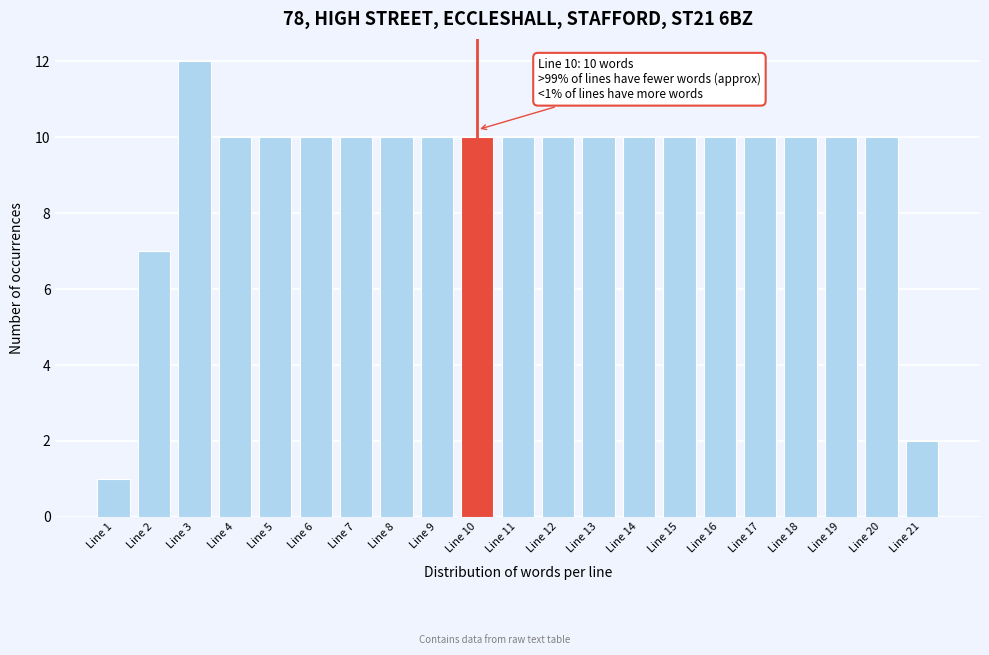

Reading left to right, list all the values displayed in this chart.

Line 1=1	Line 2=7	Line 3=12	Line 4=10	Line 5=10	Line 6=10	Line 7=10	Line 8=10	Line 9=10	Line 10=10	Line 11=10	Line 12=10	Line 13=10	Line 14=10	Line 15=10	Line 16=10	Line 17=10	Line 18=10	Line 19=10	Line 20=10	Line 21=2